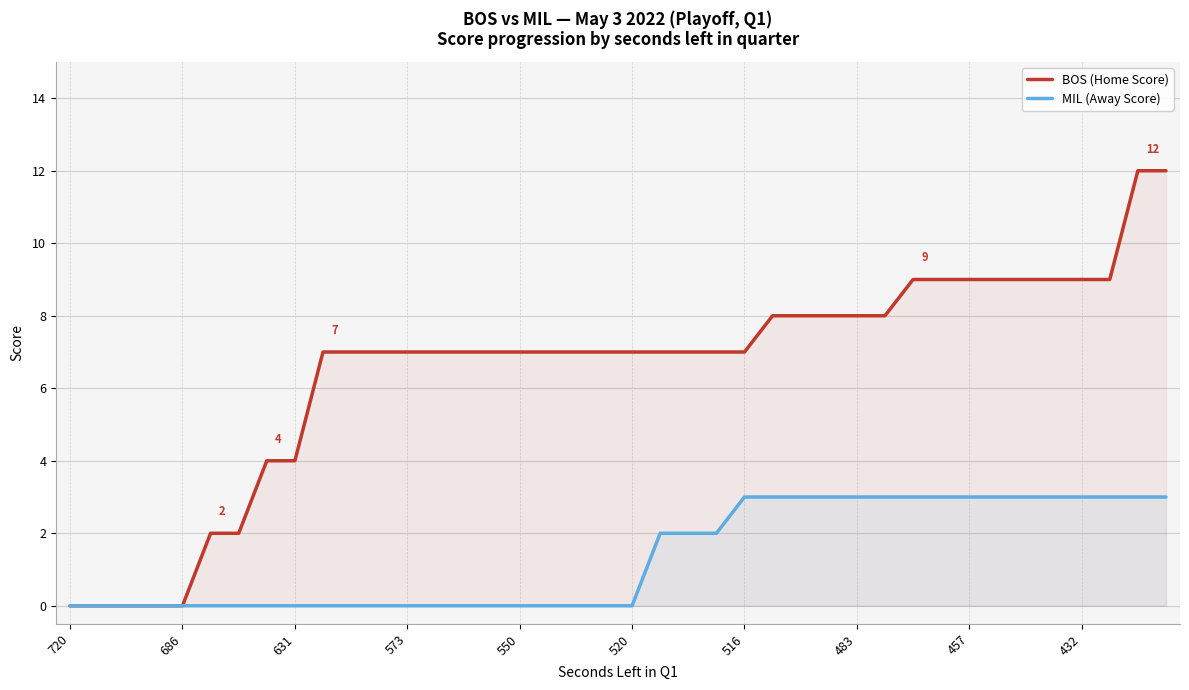

True or false: MIL (Away Score) and BOS (Home Score) cross at least once.

False